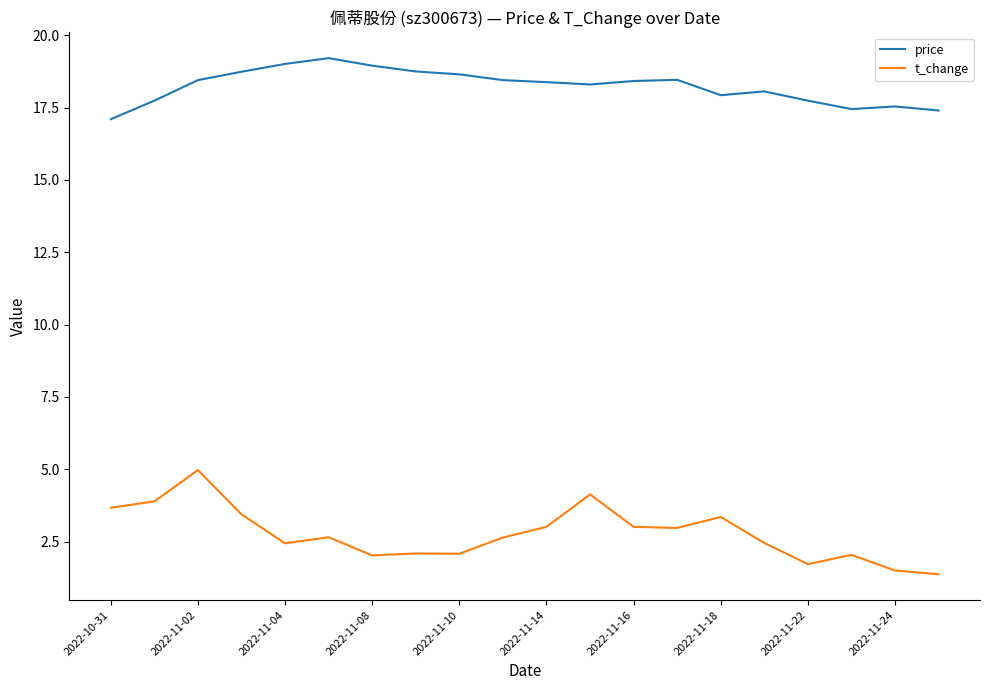

Which series has the largest total across all categories?

price